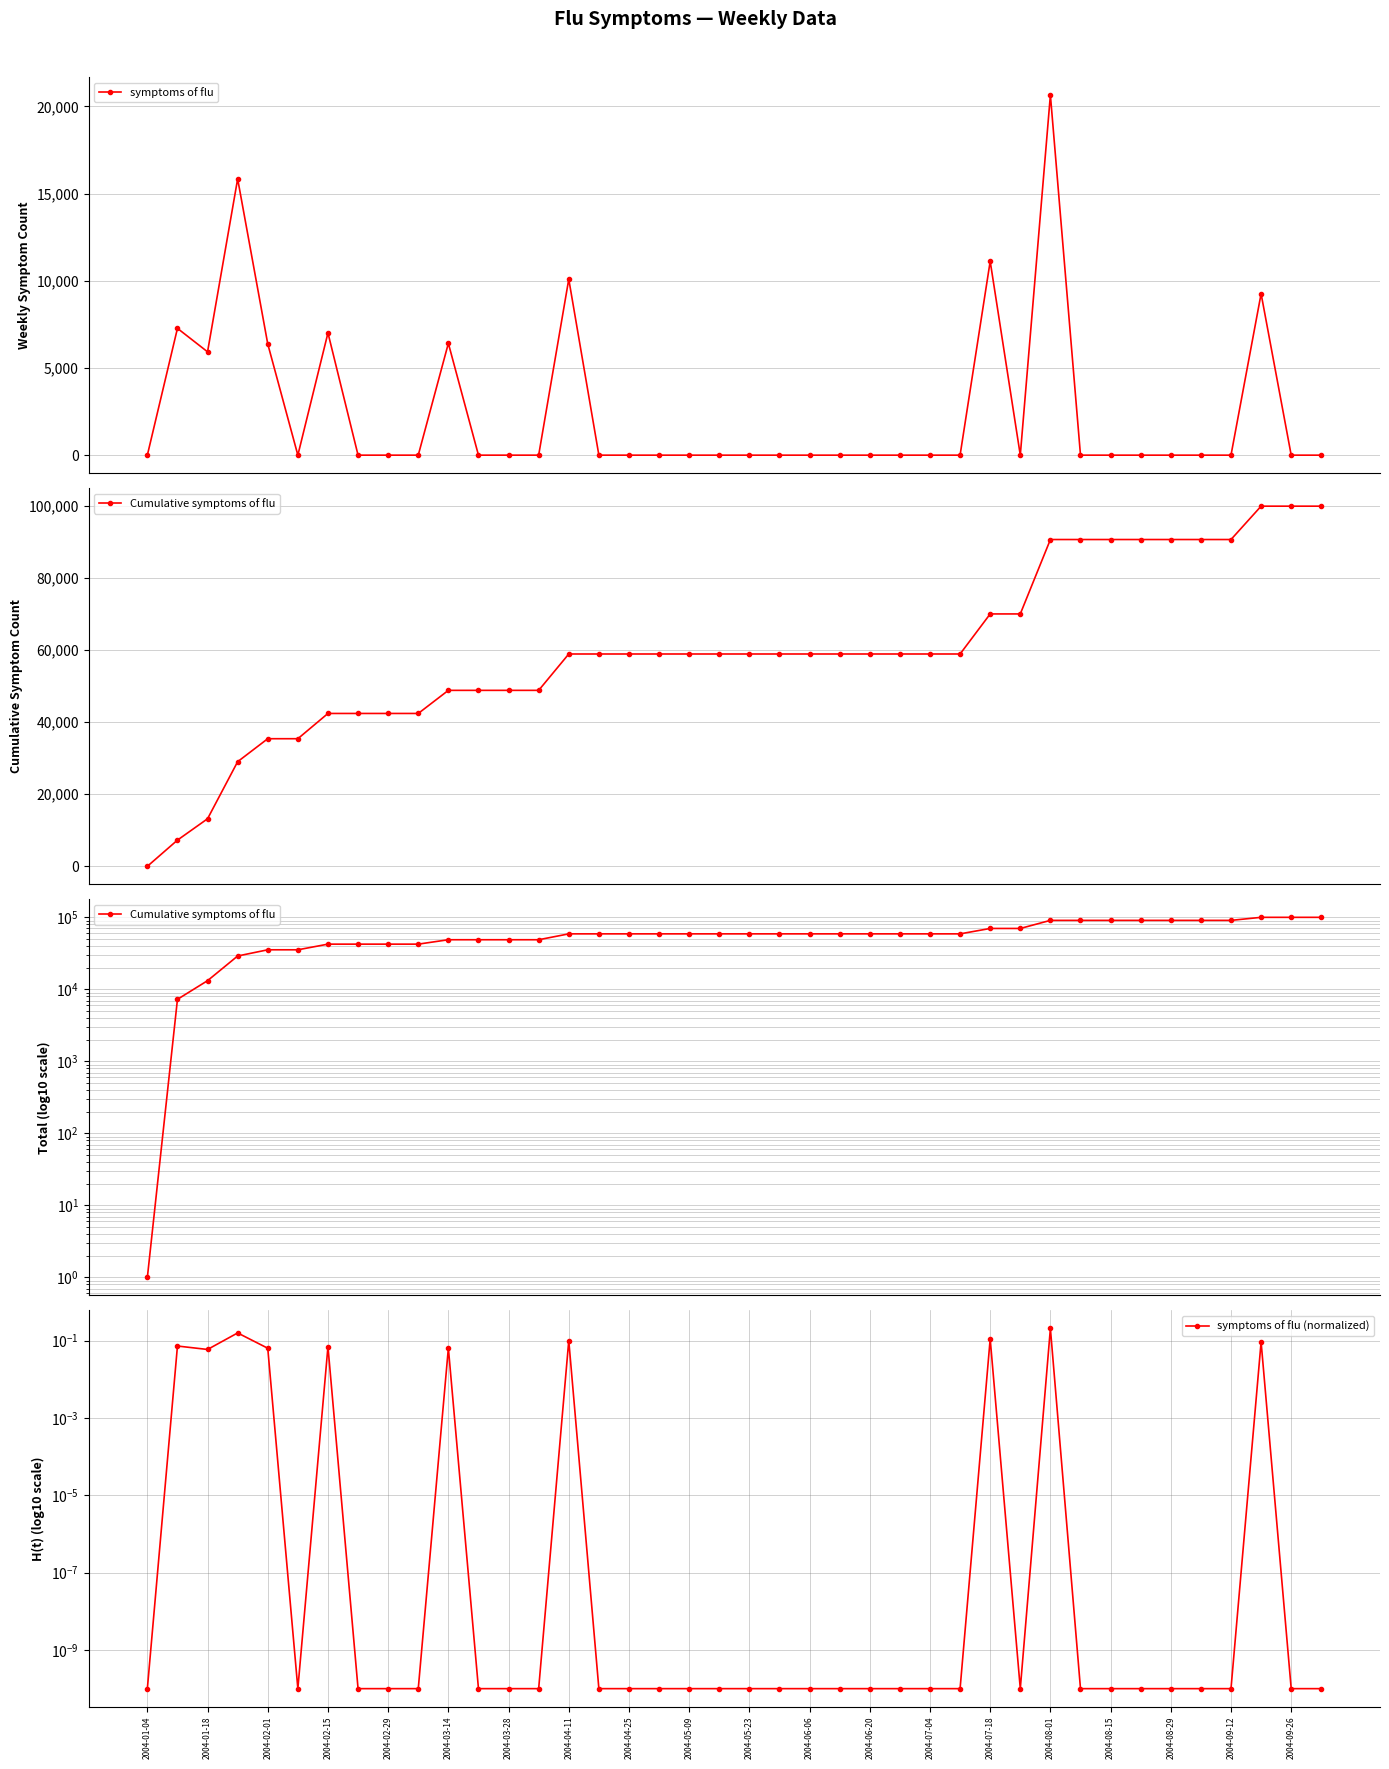

What is the highest value of the symptoms of flu series?

20650.2